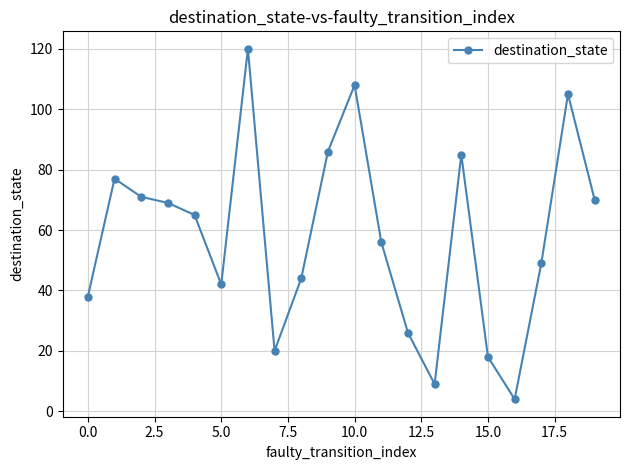

What is the average value?

58